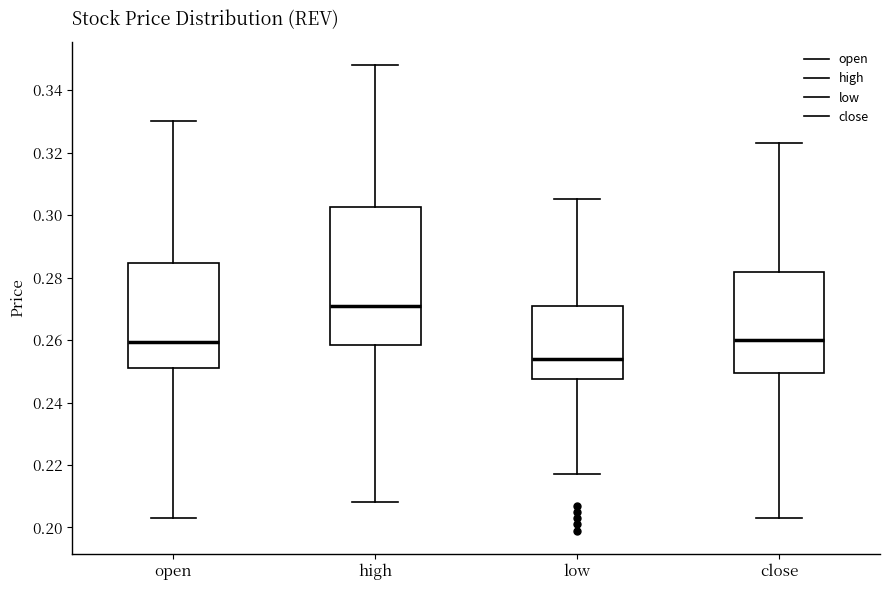

Reading left to right, read every box against the y-axis: the position of its median line, the range the box covers, and the ends of its whiskers. The values are not printed on the chart, so give them approximately, as read against the axis.

open: median 0.260, box 0.252 to 0.284, whiskers 0.204 to 0.330
high: median 0.272, box 0.258 to 0.302, whiskers 0.208 to 0.348
low: median 0.254, box 0.248 to 0.272, whiskers 0.218 to 0.306
close: median 0.260, box 0.250 to 0.282, whiskers 0.204 to 0.324